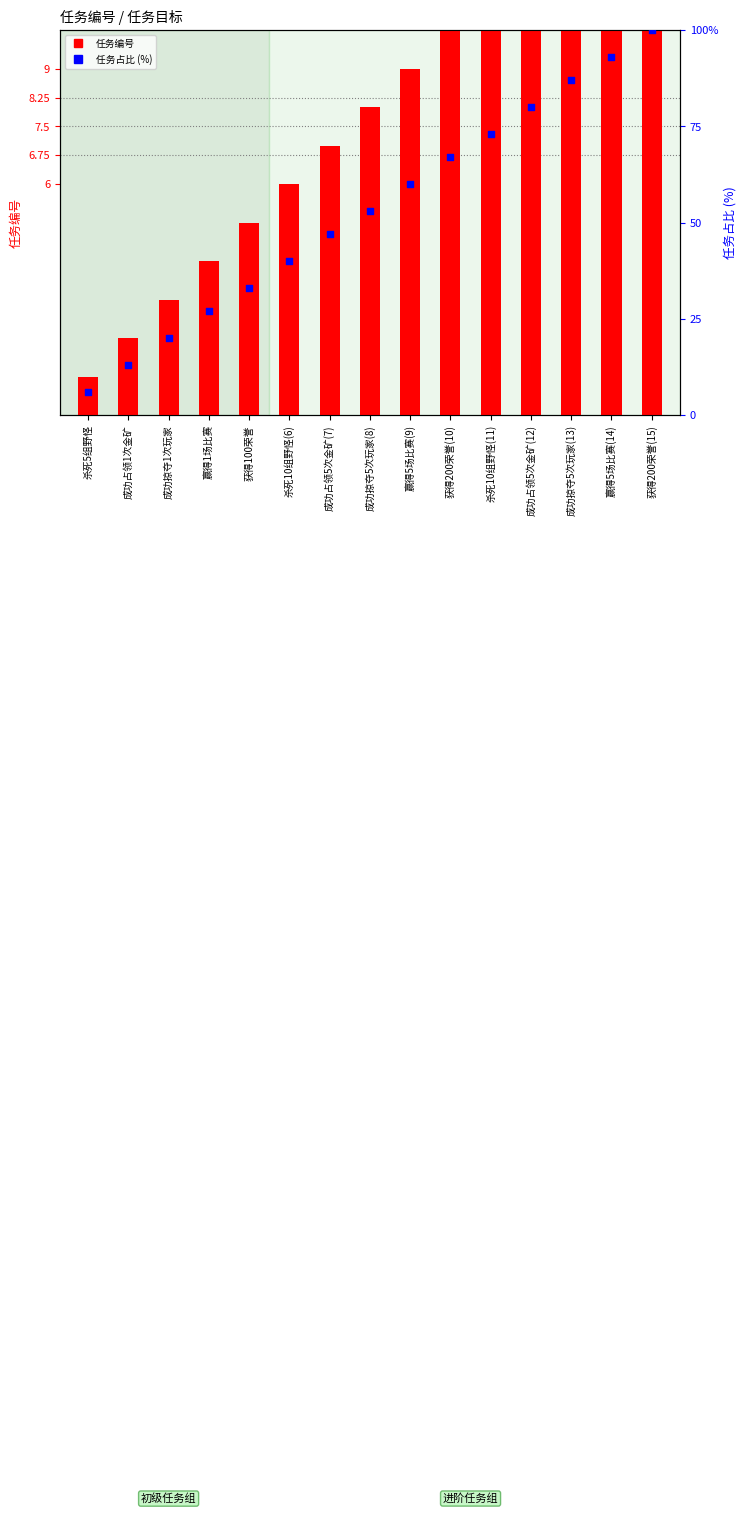

Which series reaches the minimum Y coordinate?

任务编号